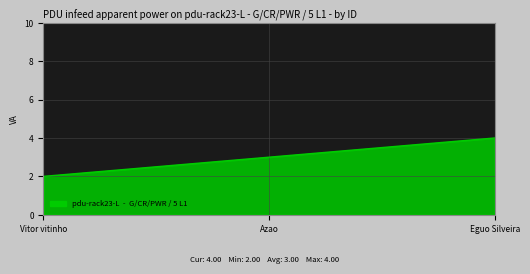

The chart shows a value of 4 at Eguo Silveira. True or false?

True